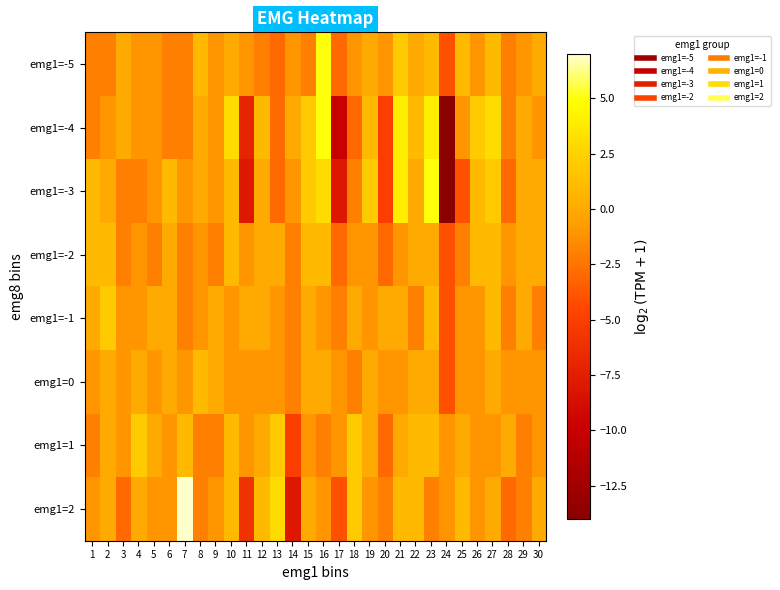

What is the difference between the highest and lowest values at 7?

9